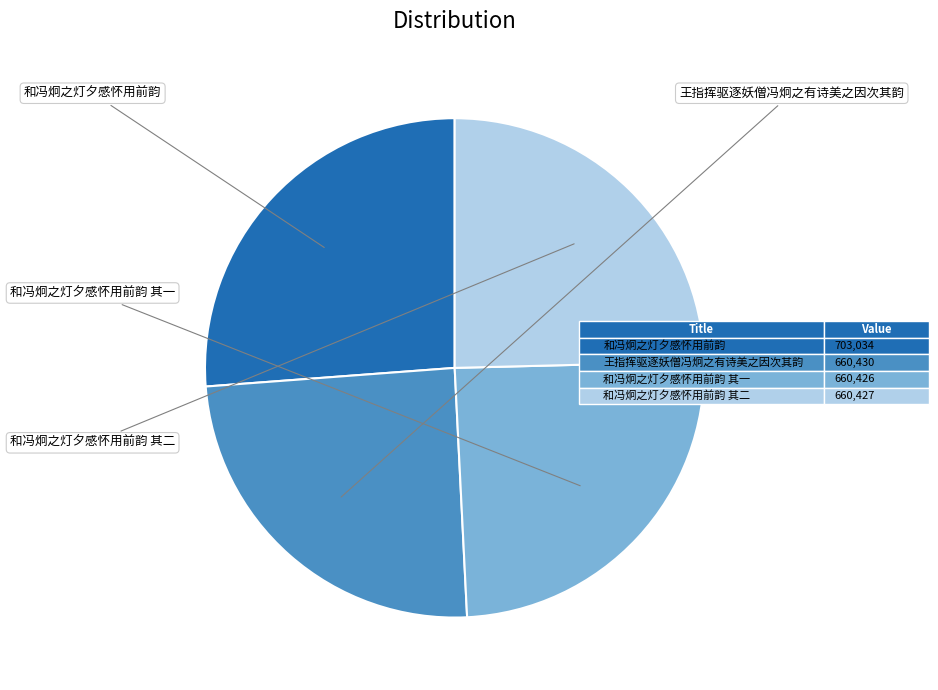

Is there any slice that represents more than half of the pie?

No